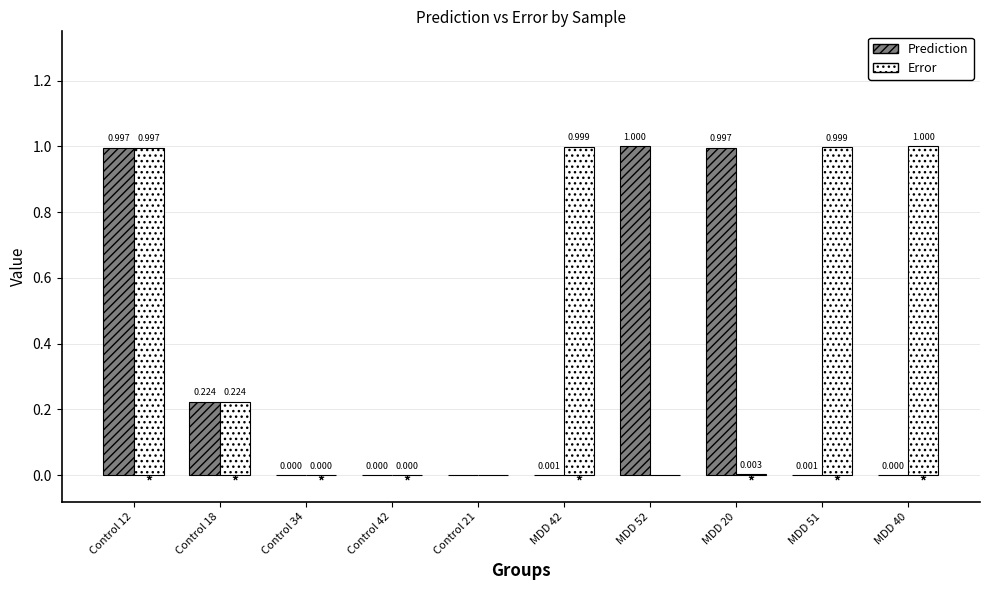

Is the value of Error at MDD 20 greater than the value of Prediction at MDD 51?

Yes